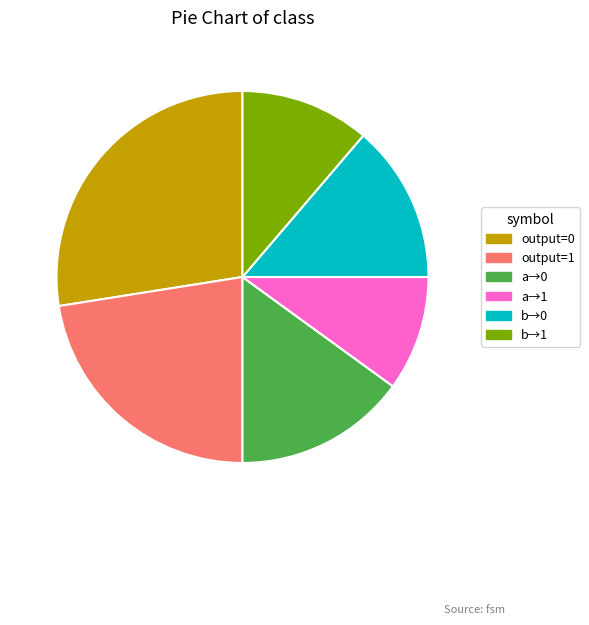

Rank the categories by value from lowest to highest.

a→1, b→1, b→0, a→0, output=1, output=0